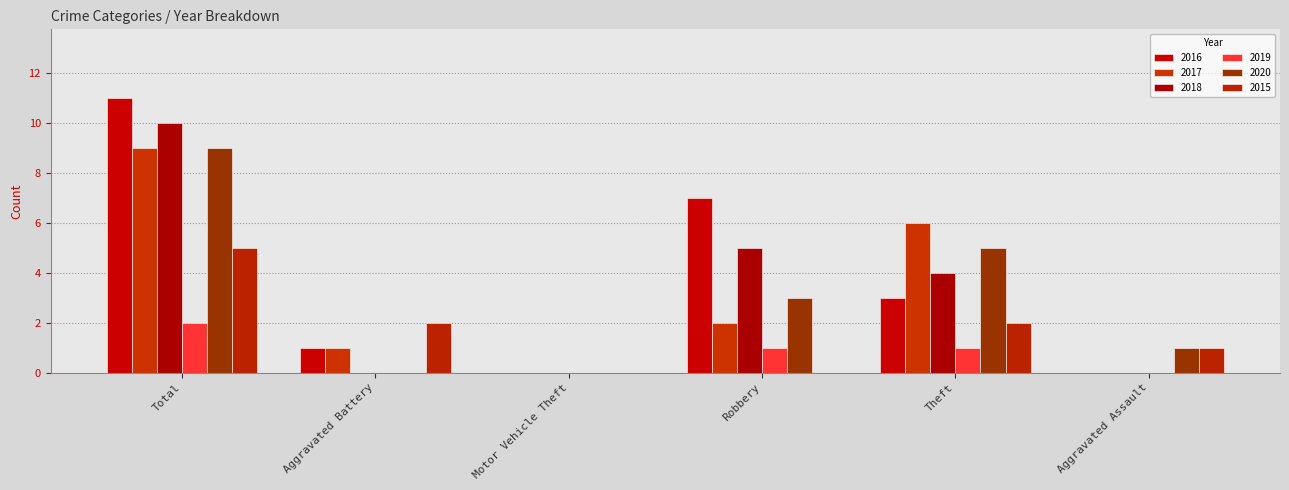

How many data points does each series have?

6